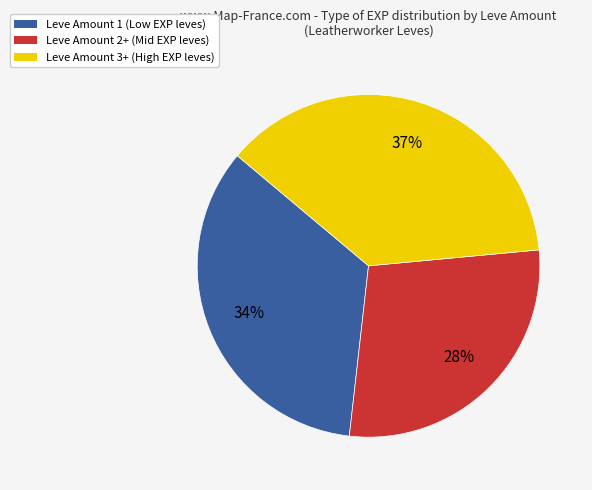

Count the number of slices in the pie.

3